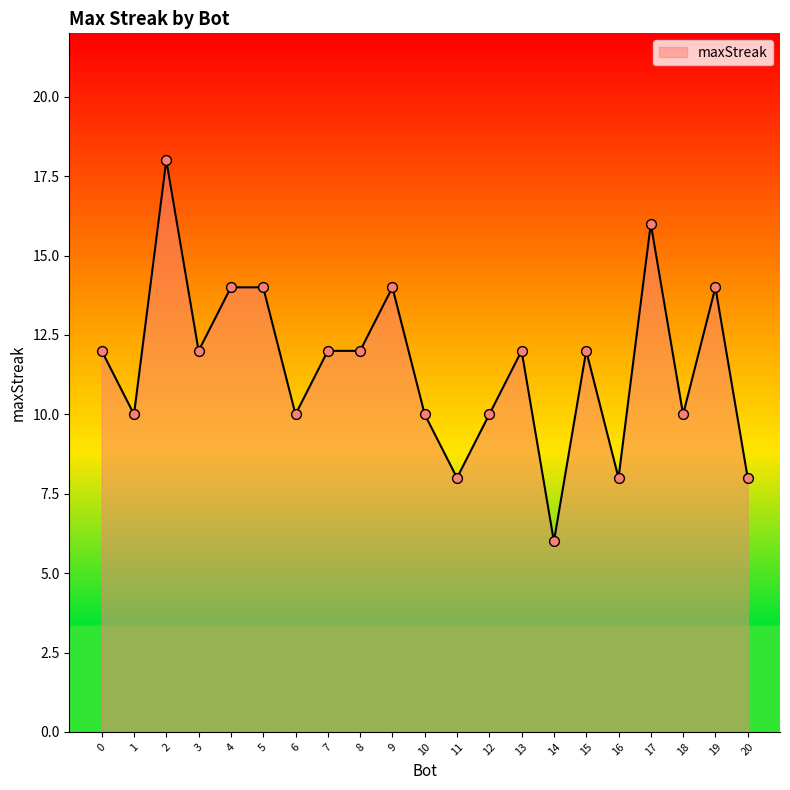

Approximately how many times larger is the value at 6 compared to 5?

0.7